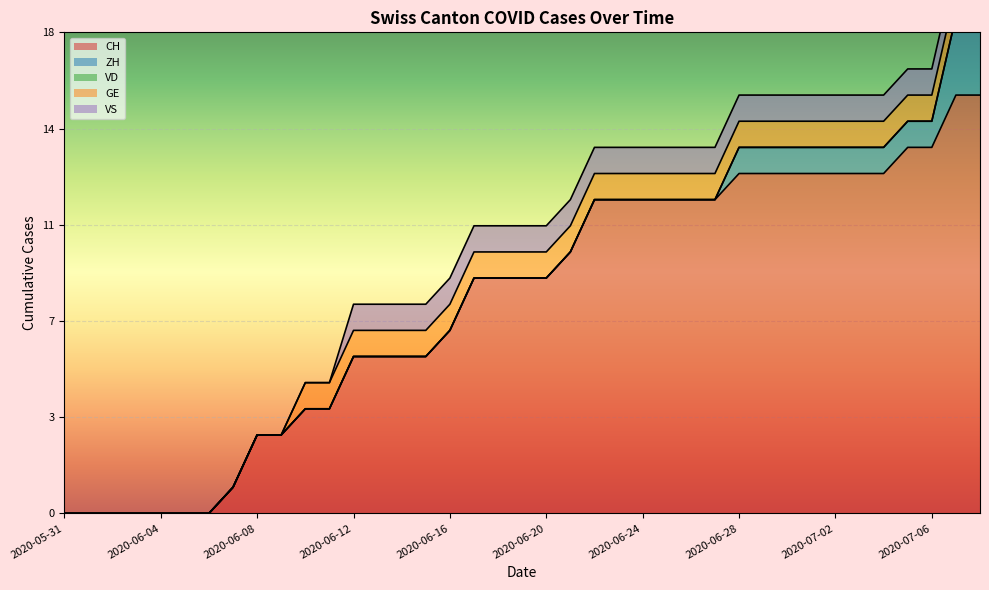

Is it true that VD equals 0 at 2020-06-15?

True